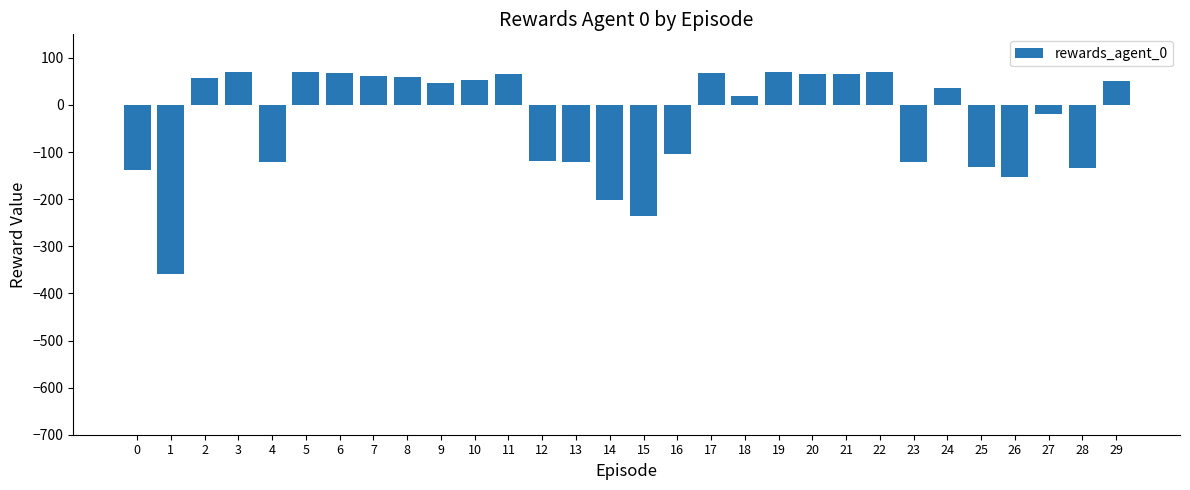

What is the smallest value displayed?

-359